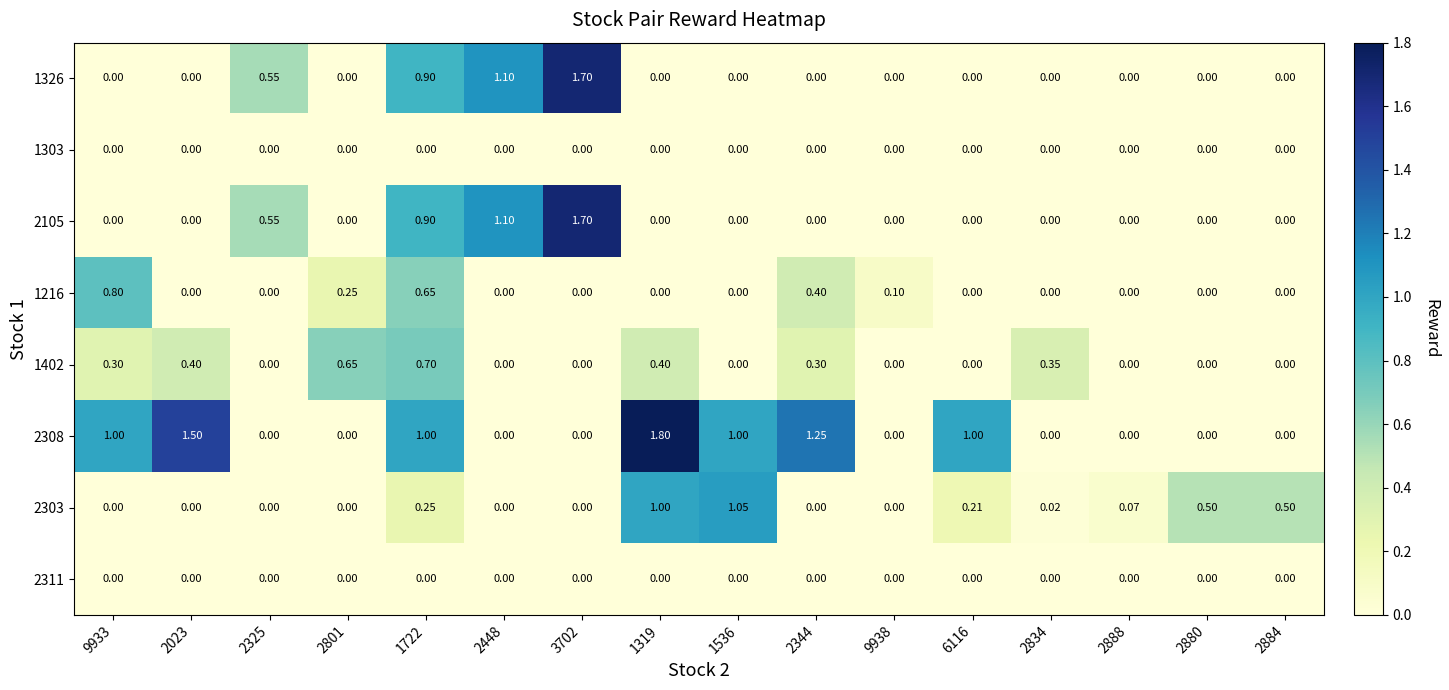

Is the value of 2308 at 2023 greater than the value of 1303 at 9933?

Yes